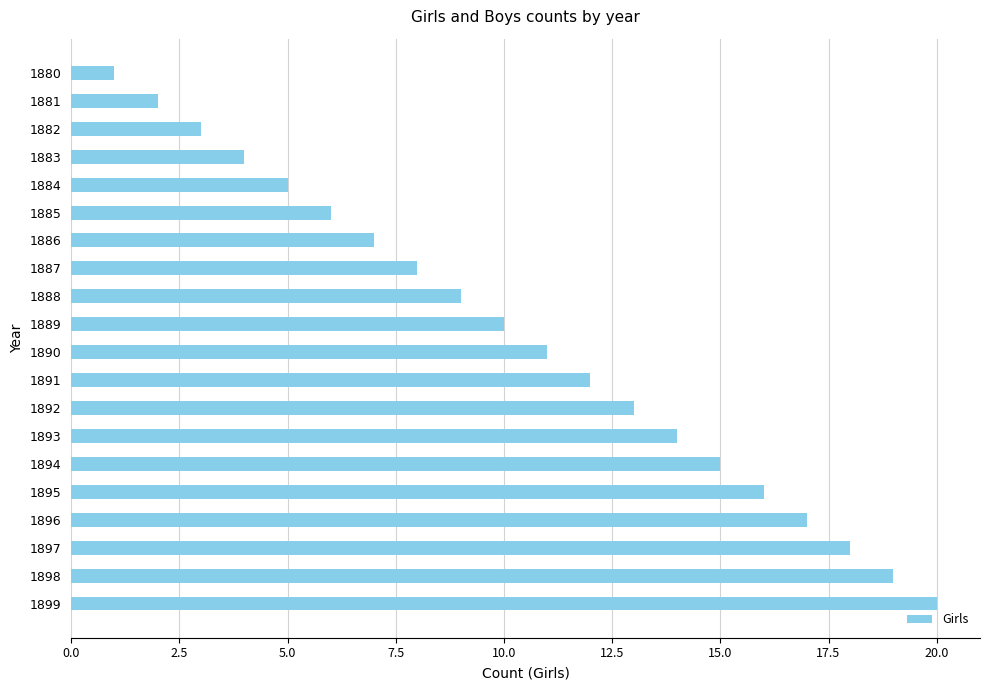

Approximately how many times larger is the value at 1880 compared to 1882?

0.3